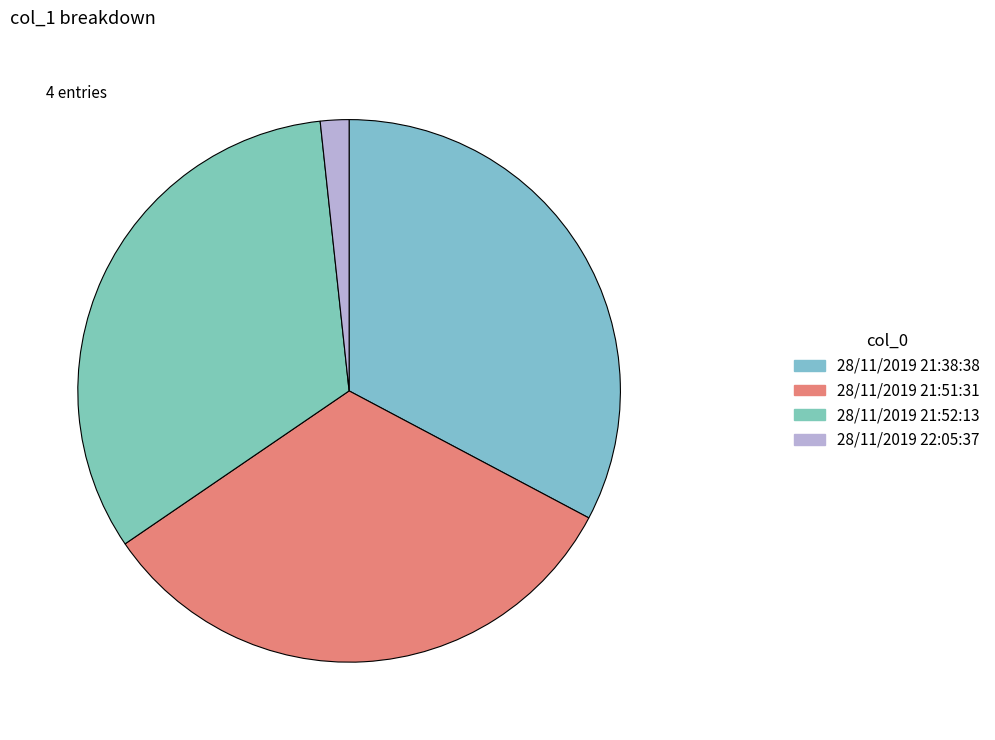

To the nearest percent, what percentage of the pie is 28/11/2019 21:52:13?

33%